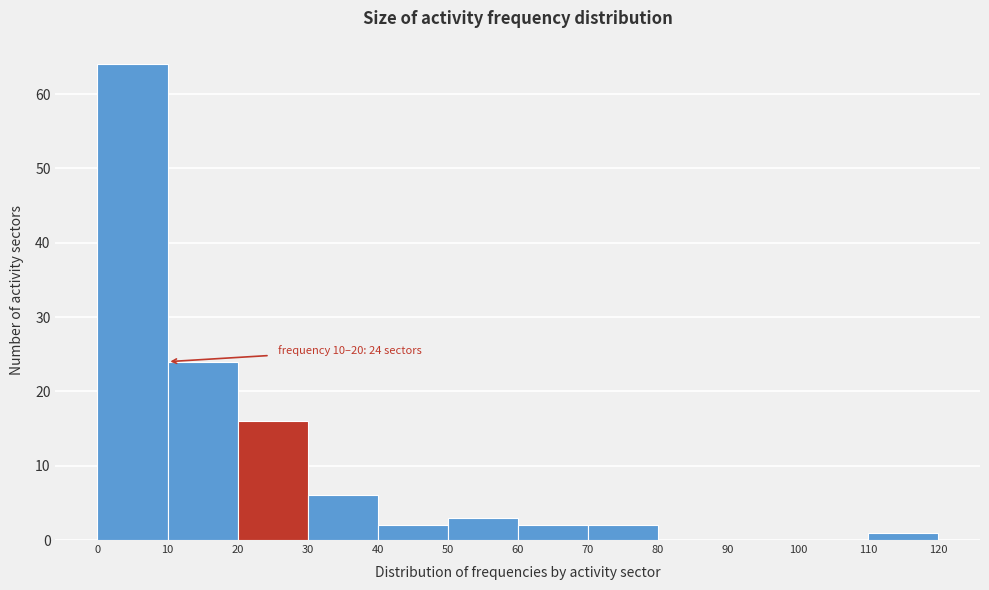

Over which range of the x-axis is the bar tallest?

0 to 10